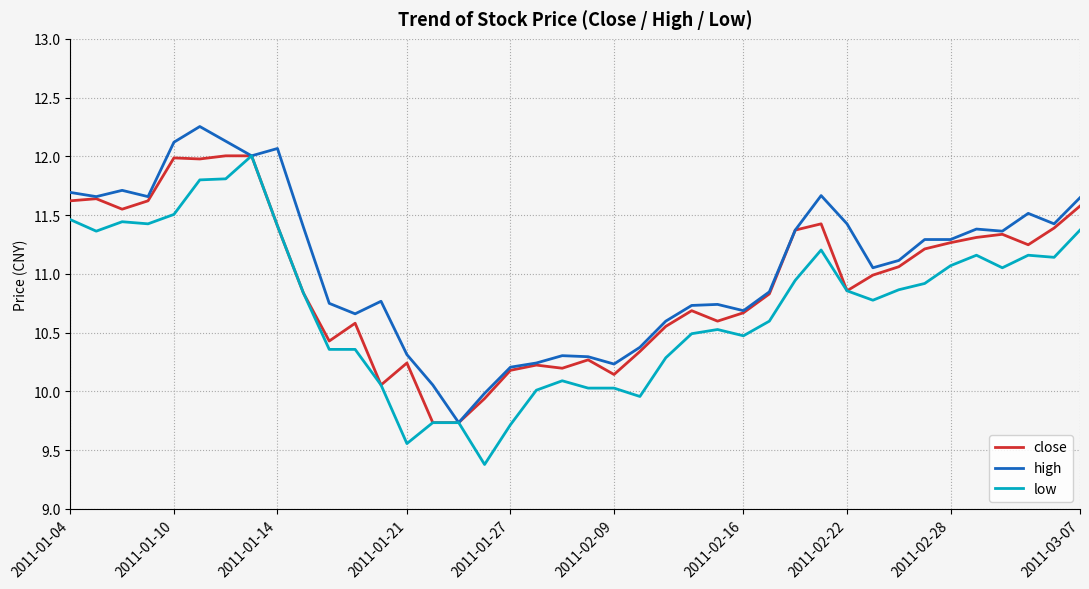

Rank the series by their average value, from lowest to highest.

low, close, high